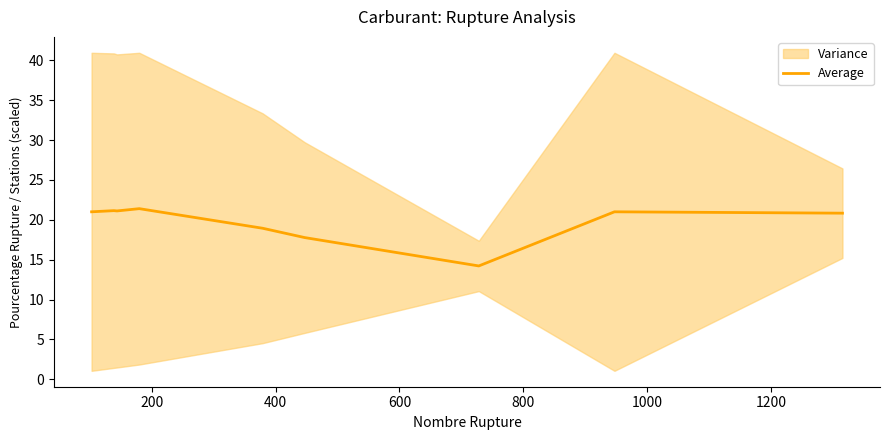

What is the lowest value of the Average series?

14.2